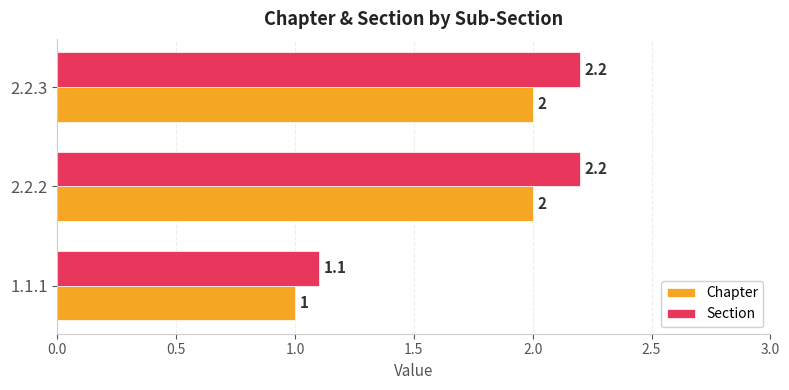

What is the sum of the Chapter values at 2.2.2 and 2.2.3?

4.0